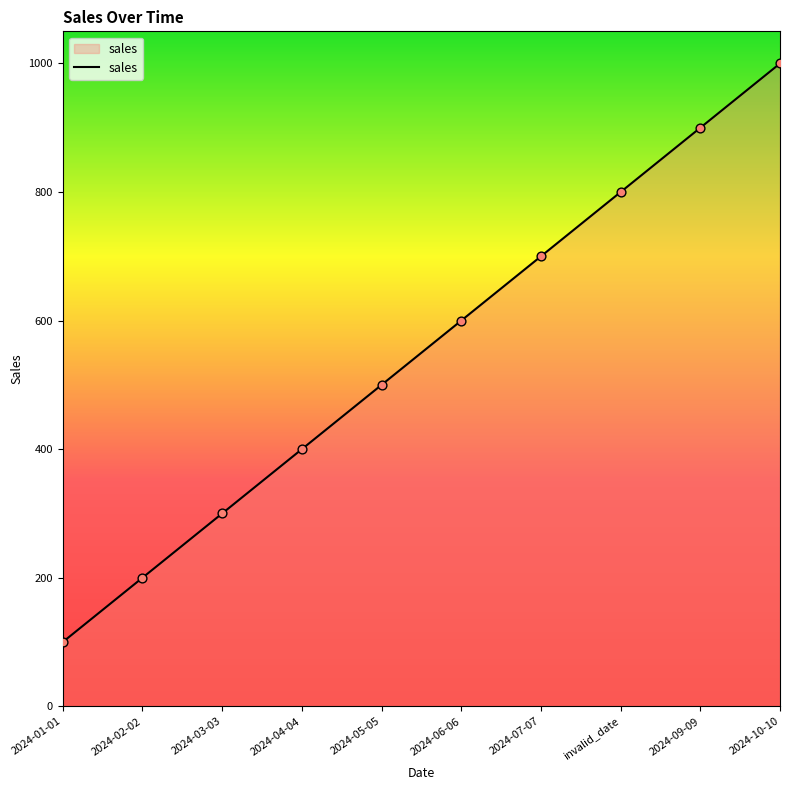

Between 2024-04-04 and 2024-02-02, which is larger?

2024-04-04